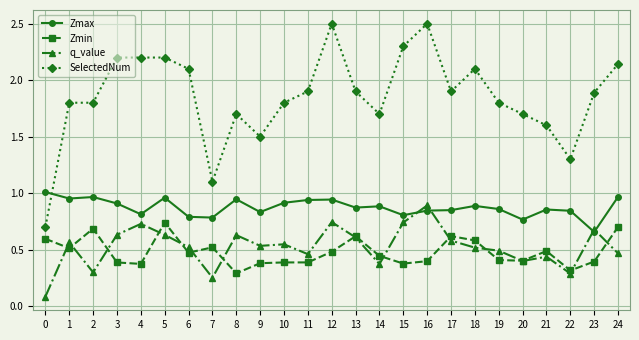

At 24, list the series in order from smallest to largest.

q_value, Zmin, Zmax, SelectedNum